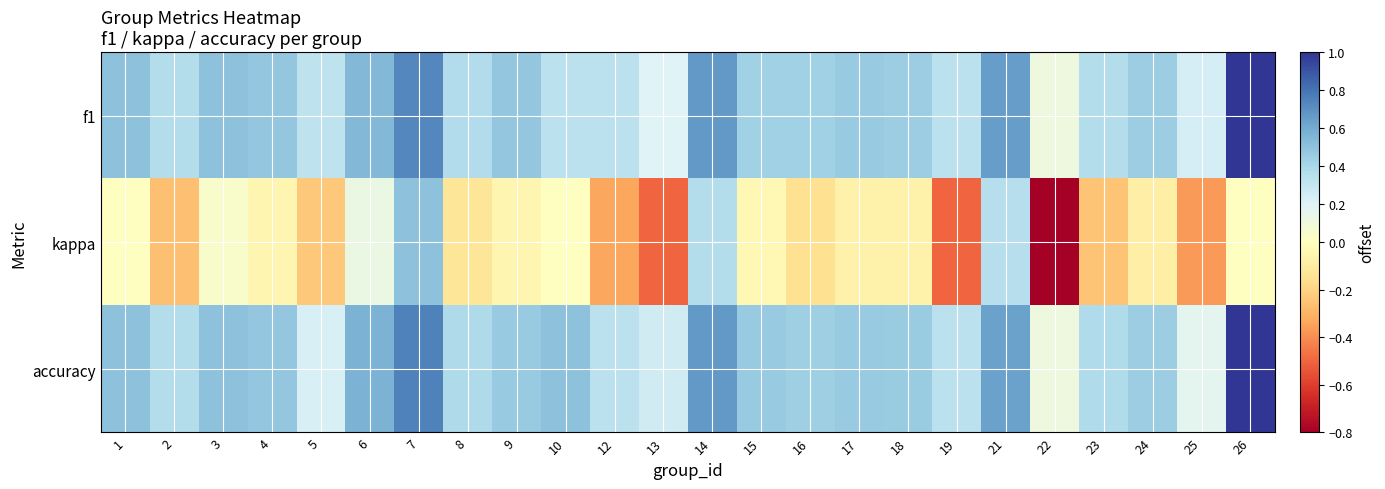

List the series in order of their peak value, highest first.

f1, accuracy, kappa